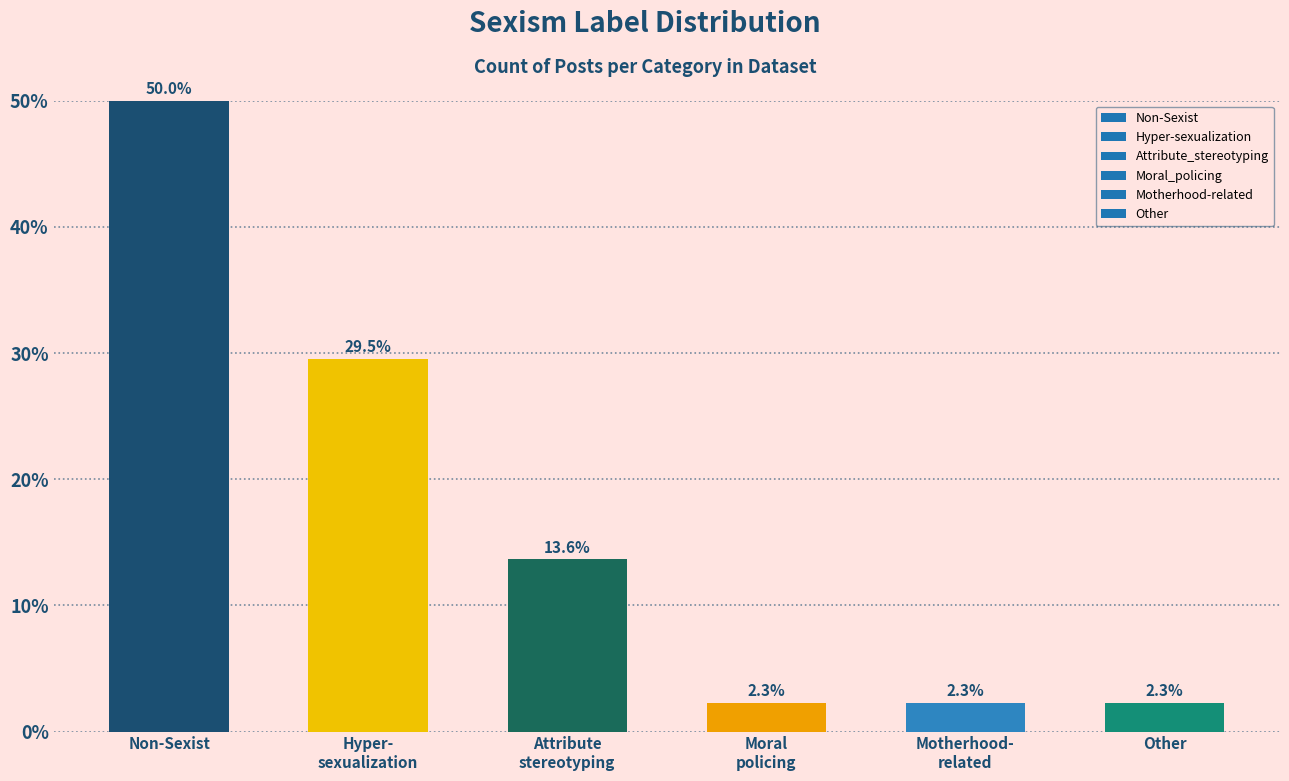

What is the sum of all values?

100.0